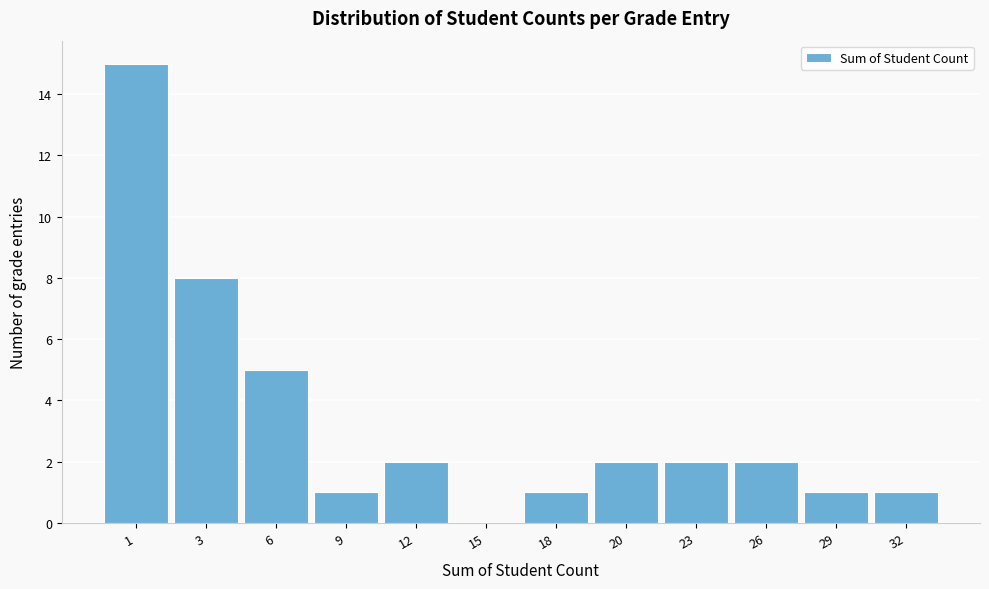

What is the sum of the values at 12 and 6?

7